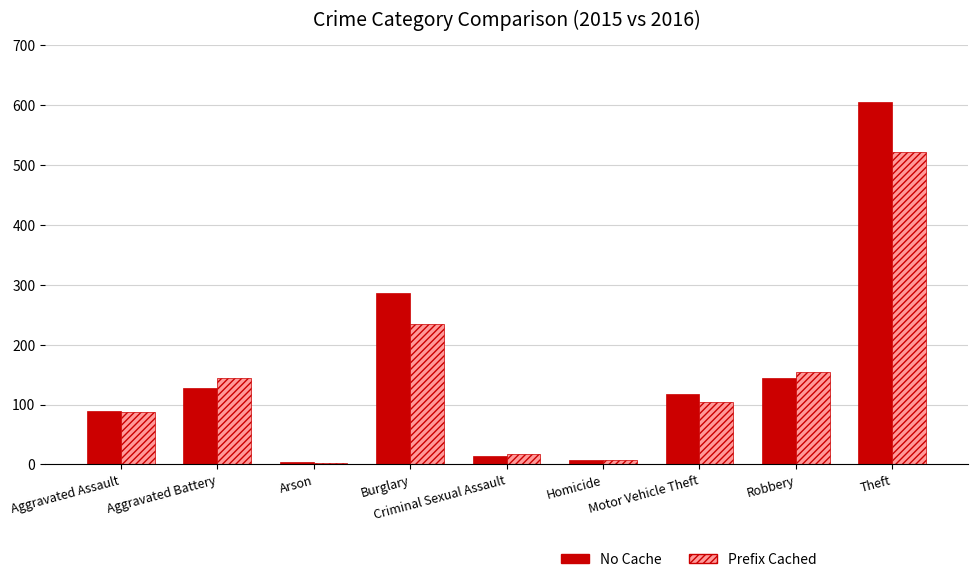

Between Robbery and Aggravated Battery, which is larger?

Robbery